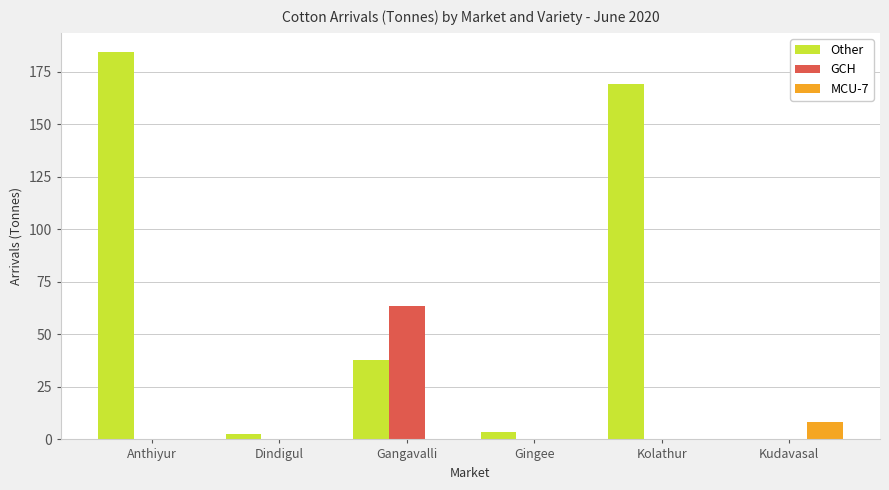

Is it true that Other equals 184.2 at Anthiyur?

True